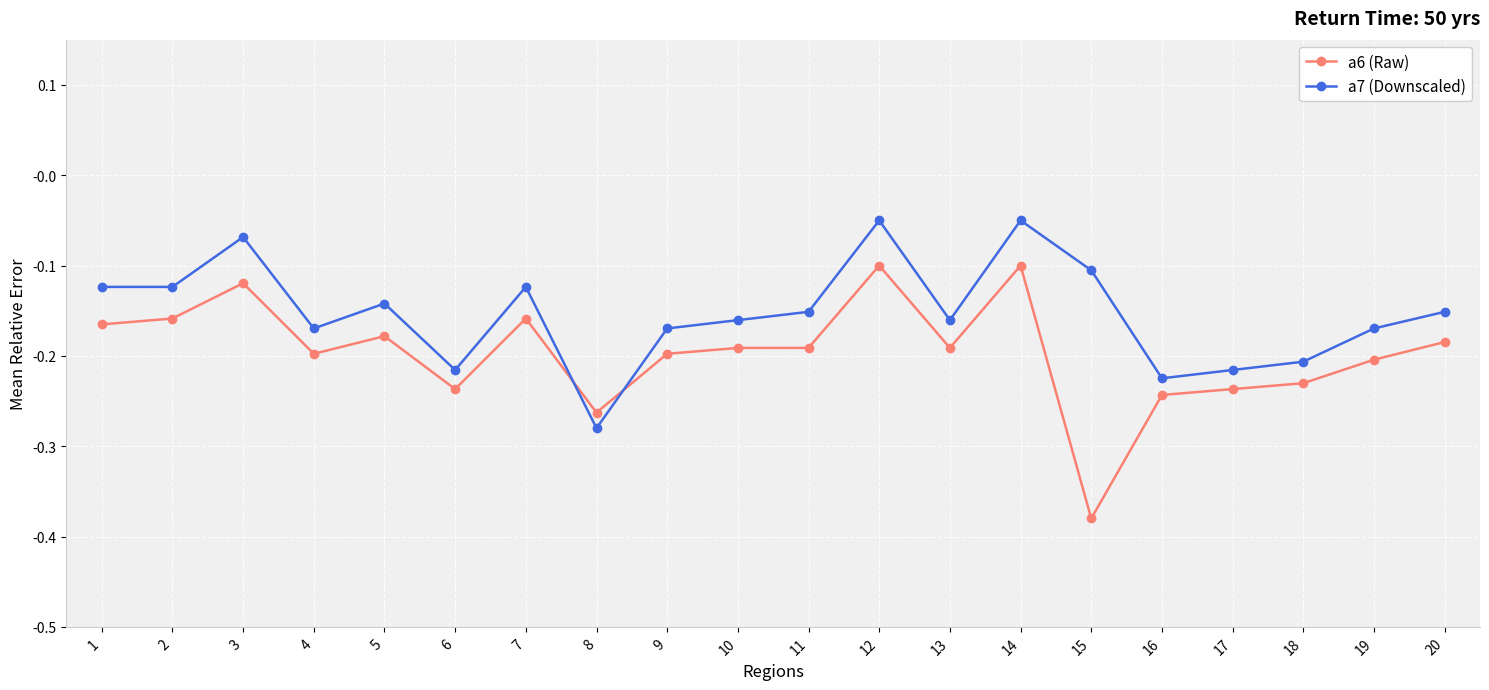

Is the value of a6 (Raw) at 4 greater than the value of a7 (Downscaled) at 10?

No